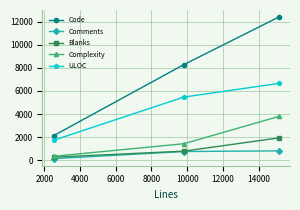

How many data points in Code are less than 8280?

1